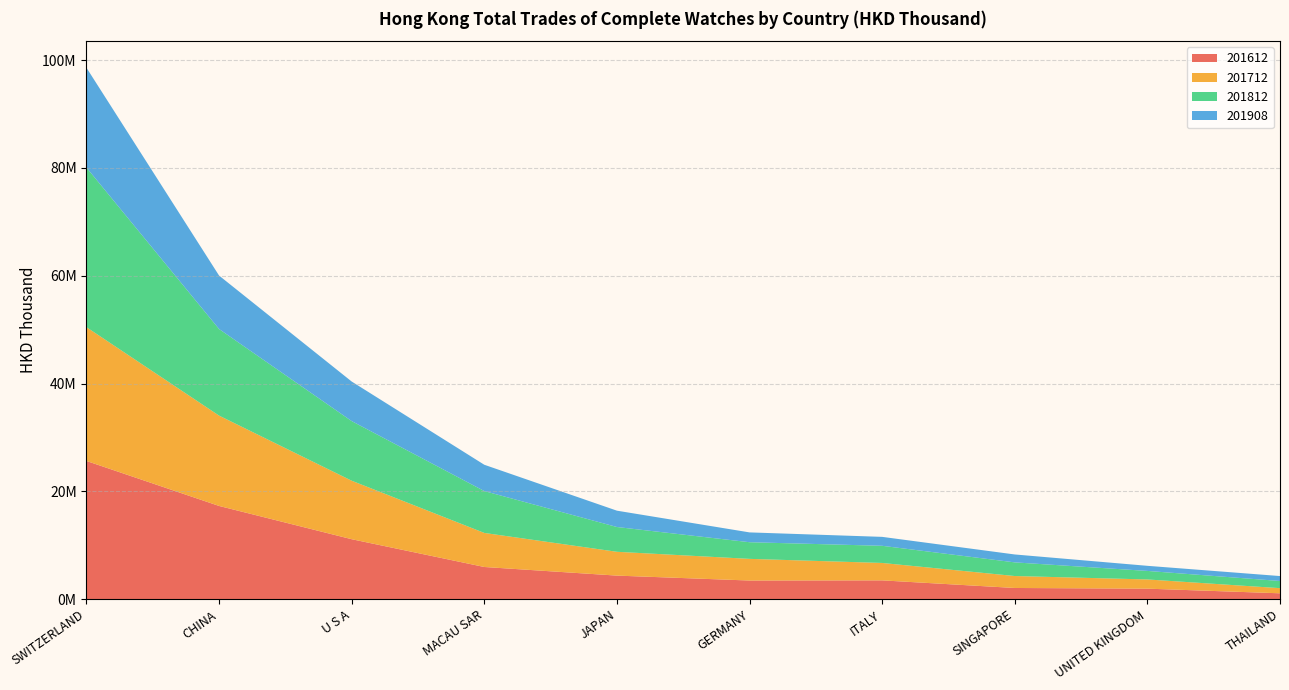

Reading right to left, list all the values displayed in this chart.

201612: 1093885.2	1954079.1	2080197.2	3491957.5	3462768.7	4374842.1	5973660.4	11127195.9	17297539.7	25642745.8
201712: 952734.7	1708882.6	2217402.6	3231261.8	4019320.5	4418651.0	6318941.3	10851639.2	16758336.9	24821287.4
201812: 1327616.3	1580041.9	2531606.5	3181789.7	3086678.3	4595682.7	7765608.0	11058707.5	16063569.2	29609697.3
201908: 917340.8	948504.4	1467572.4	1657365.1	1821900.7	3031533.5	4880495.8	7341162.5	9915698.9	18518178.0